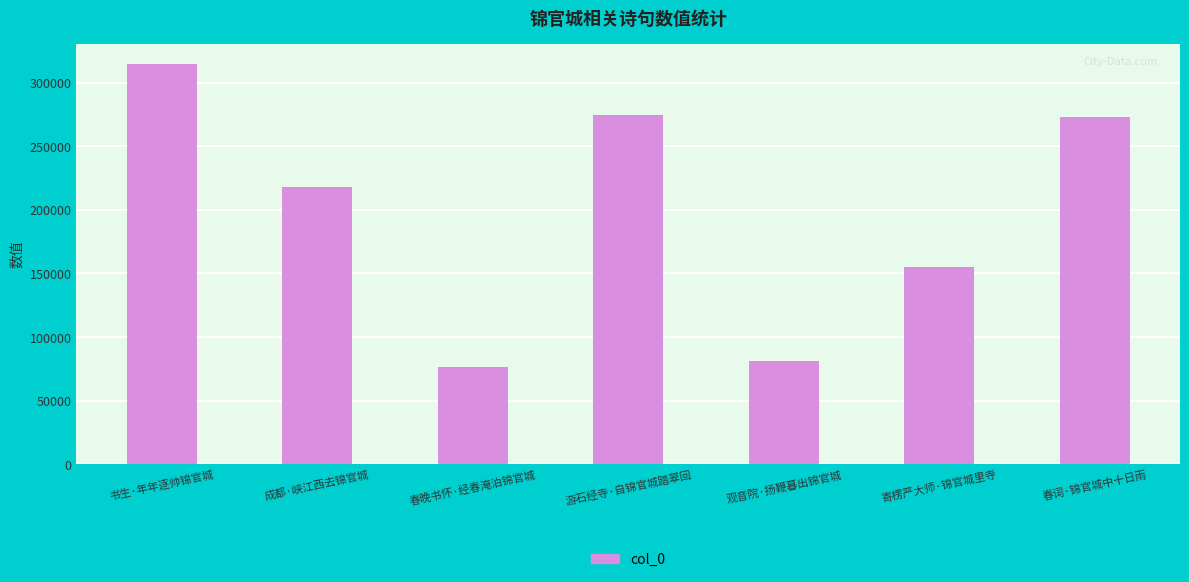

How many data points does each series have?

7